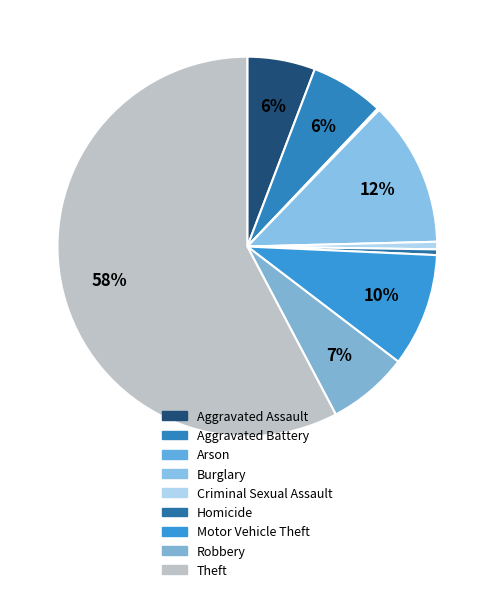

To the nearest percent, what is the combined percentage of Robbery and Theft?

65%